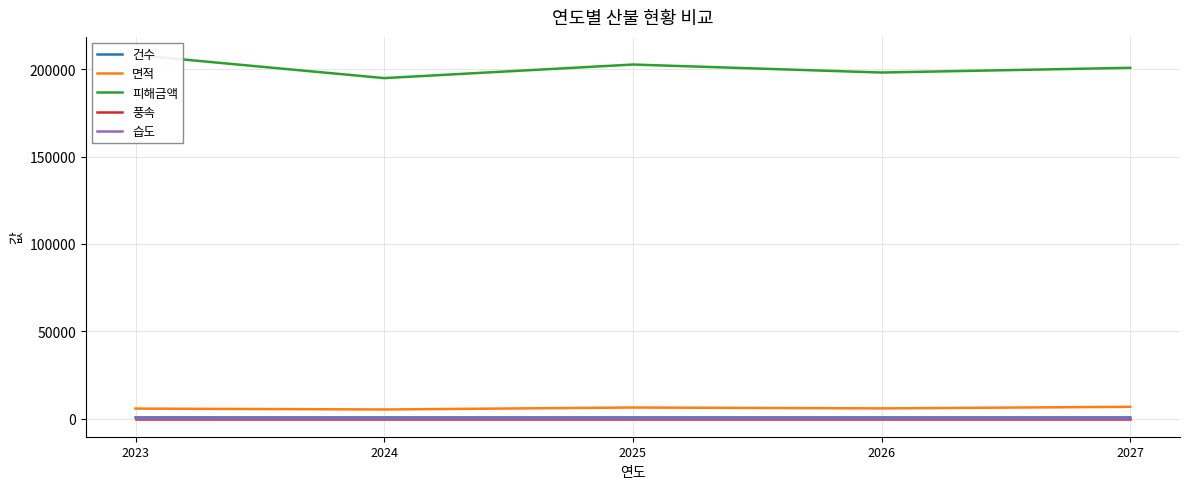

True or false: 면적 and 습도 intersect in this chart.

False